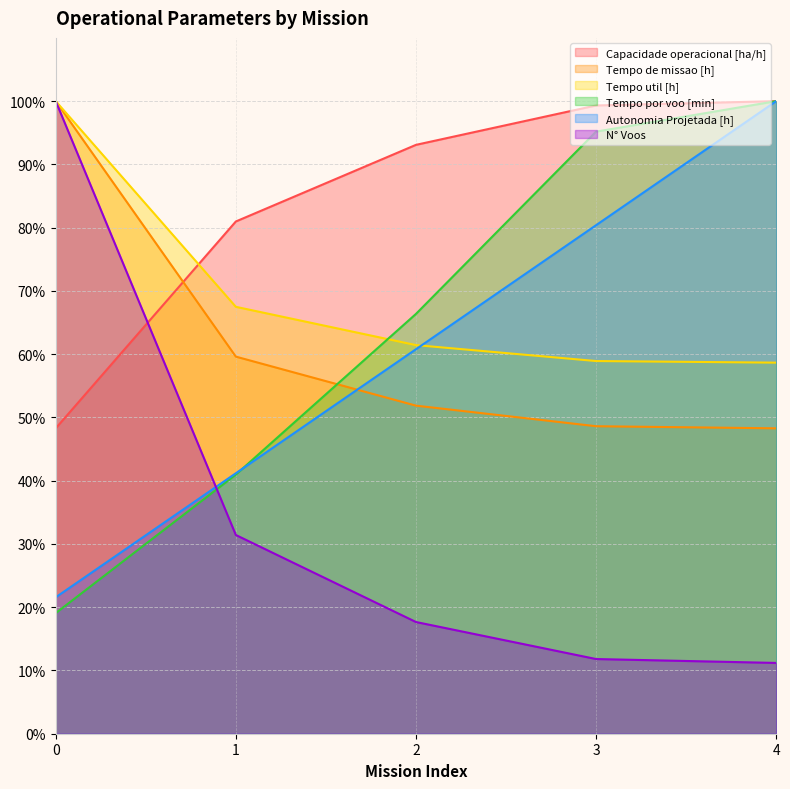

What is the difference between the highest and lowest values at 3?

87.5